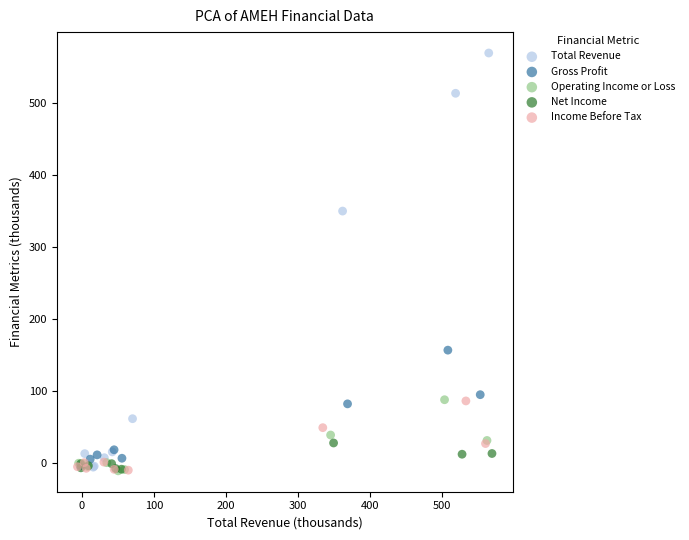

Which series reaches the maximum Y coordinate?

Total Revenue